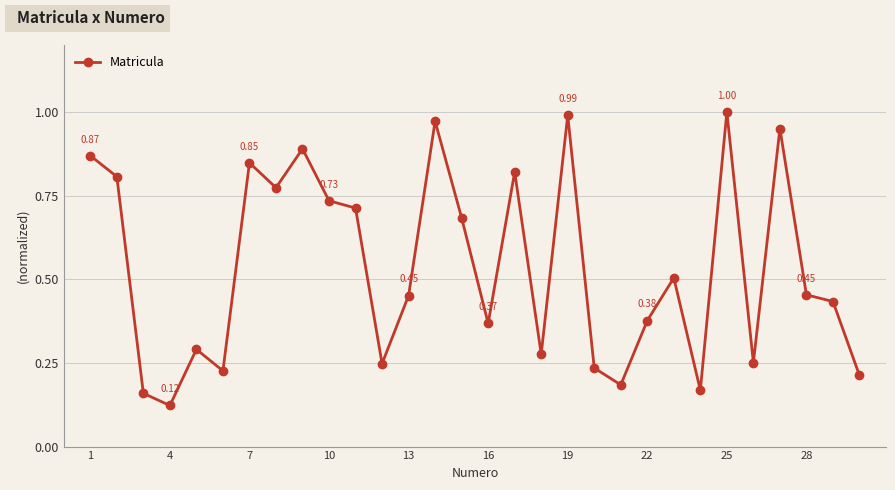

What is the sum of all values?

16.0